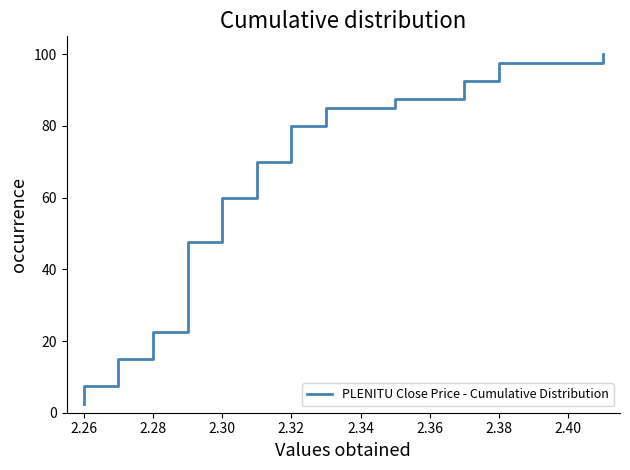

What is the greatest value displayed?

100.0